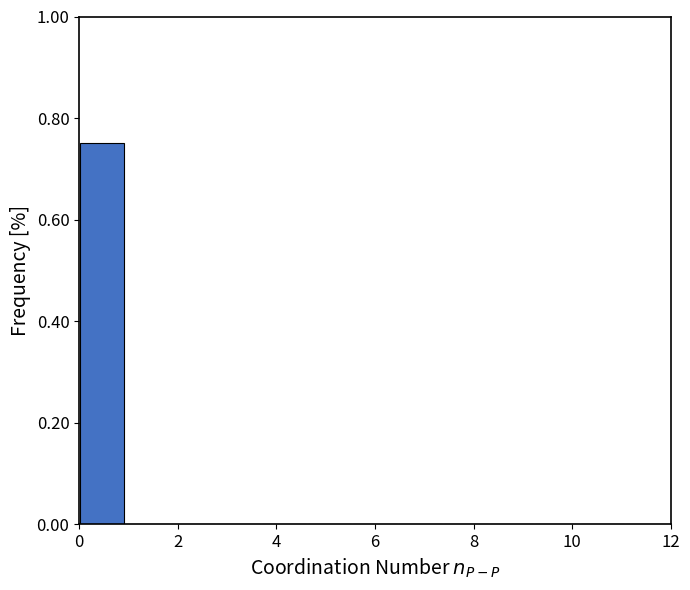

Reading left to right, transcribe this chart: for each bar, give the range it covers on the x-axis and its height. Neither the bar edges nor the heights are printed on the chart, so give them approximately, as read against the axes.

0.0 to 1.0: 0.76
1.0 to 1.8: 0
1.8 to 2.8: 0
2.8 to 3.6: 0
3.6 to 4.6: 0
4.6 to 5.6: 0
5.6 to 6.4: 0
6.4 to 7.4: 0
7.4 to 8.4: 0
8.4 to 9.2: 0
9.2 to 10.2: 0
10.2 to 11.0: 0
11.0 to 12.0: 0